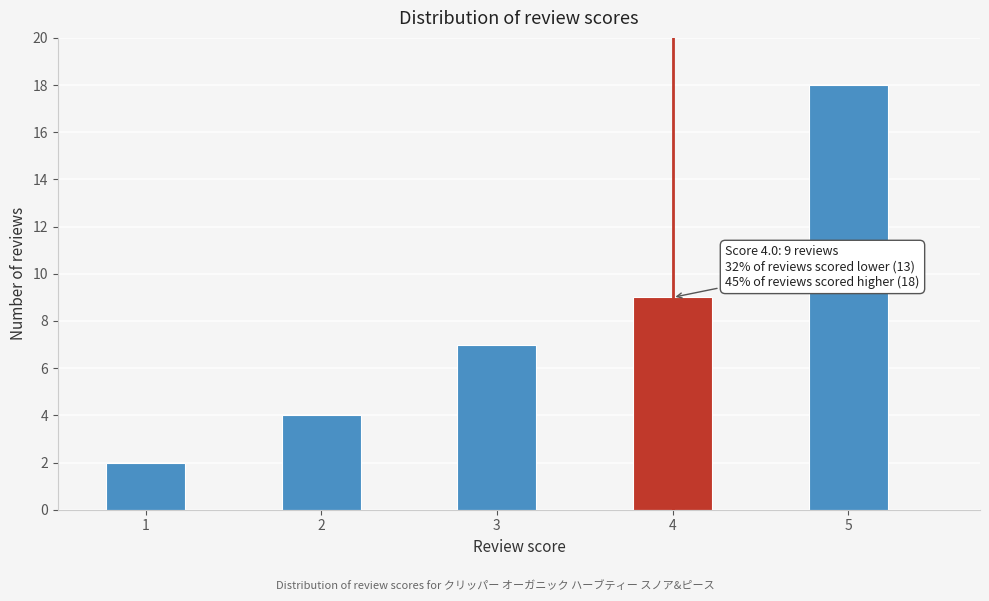

Reading left to right, list all the values displayed in this chart.

2	4	7	9	18